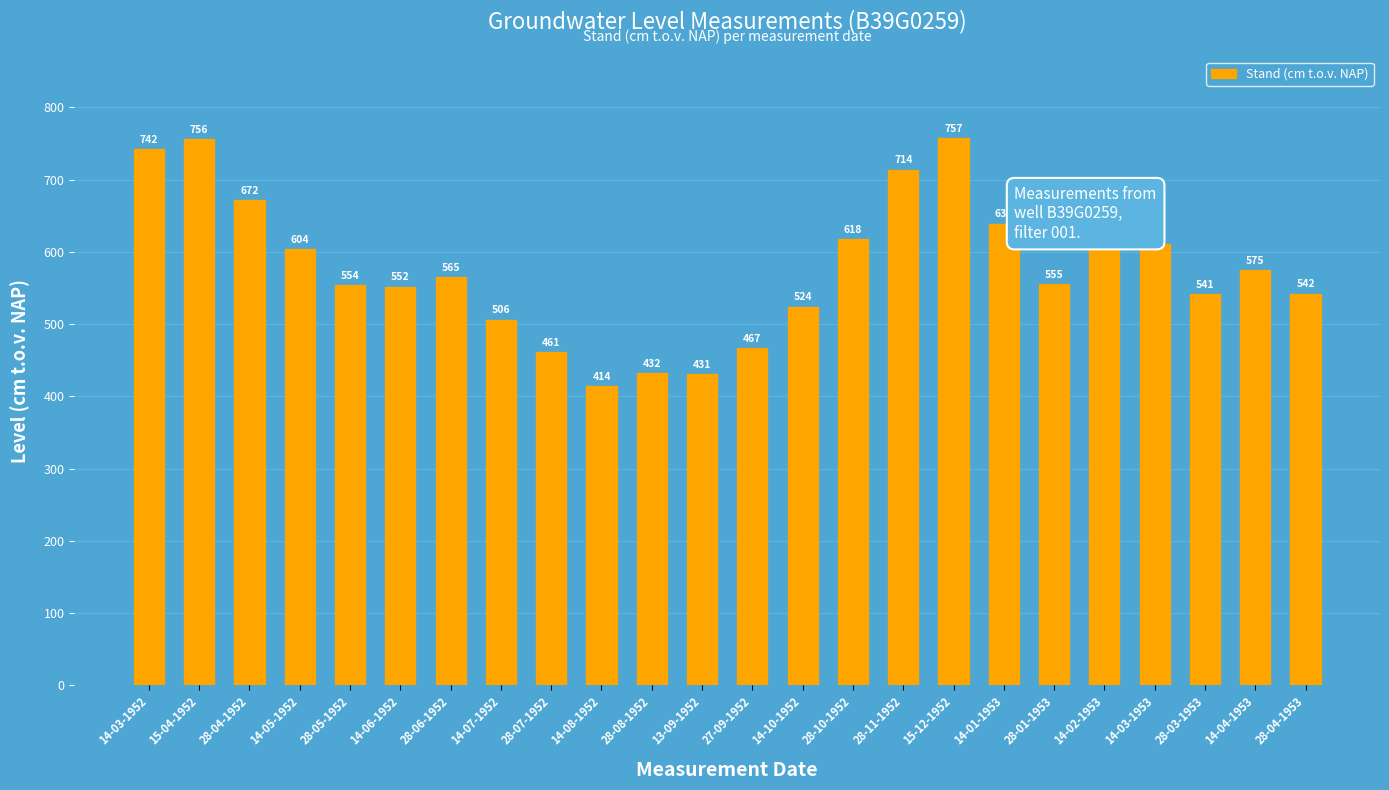

Reading right to left, list all the values displayed in this chart.

542	575	541	611	617	555	639	757	714	618	524	467	431	432	414	461	506	565	552	554	604	672	756	742